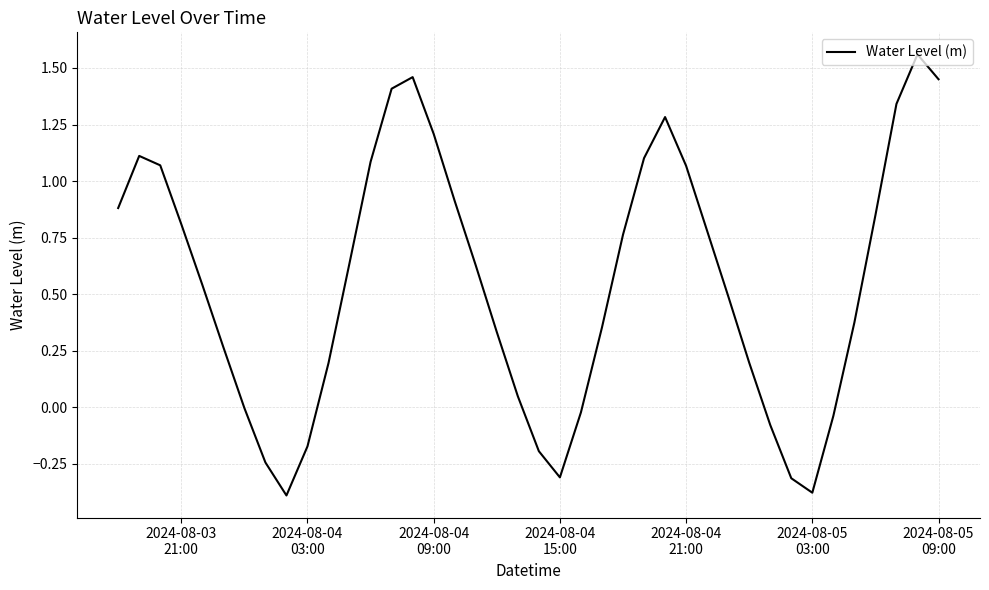

What is the difference between the second highest and second lowest values?

1.8